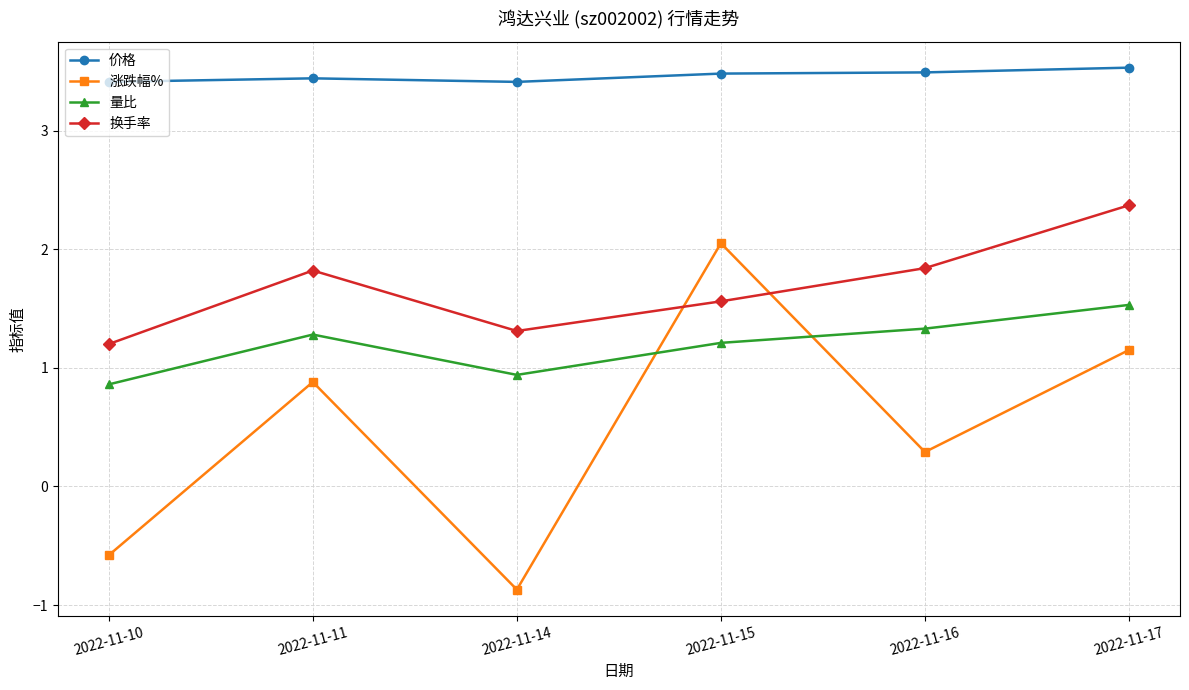

What is the greatest value displayed?

3.5